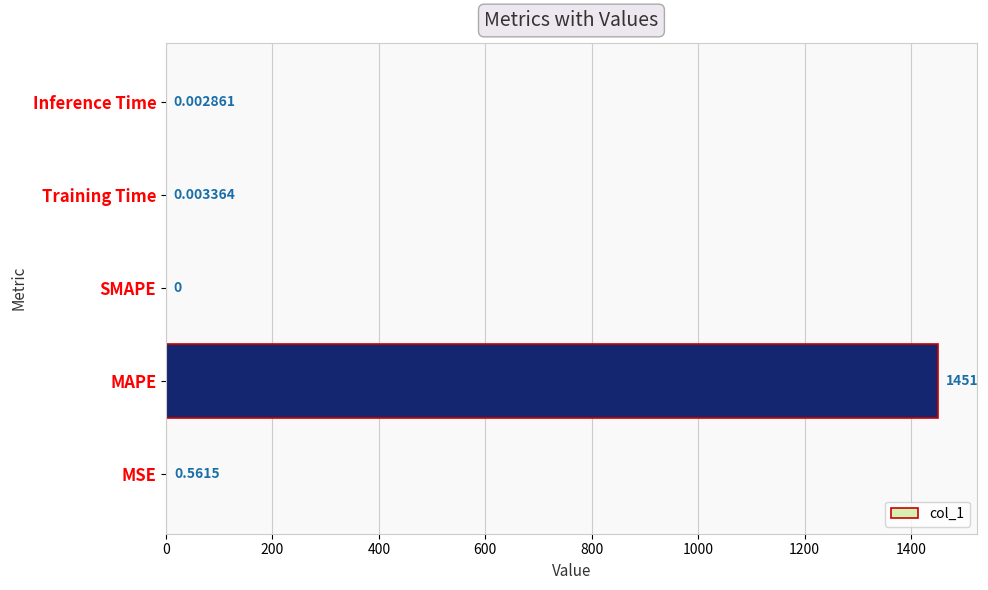

Count the number of categories in the chart.

5